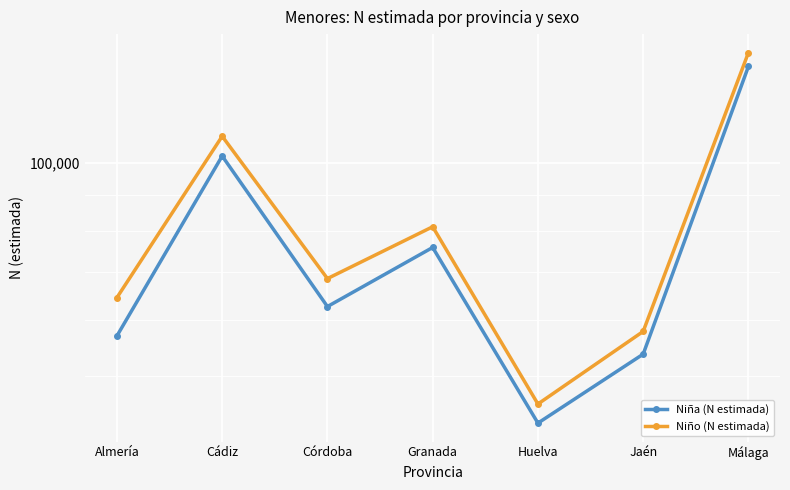

What position from the right is Málaga?

1